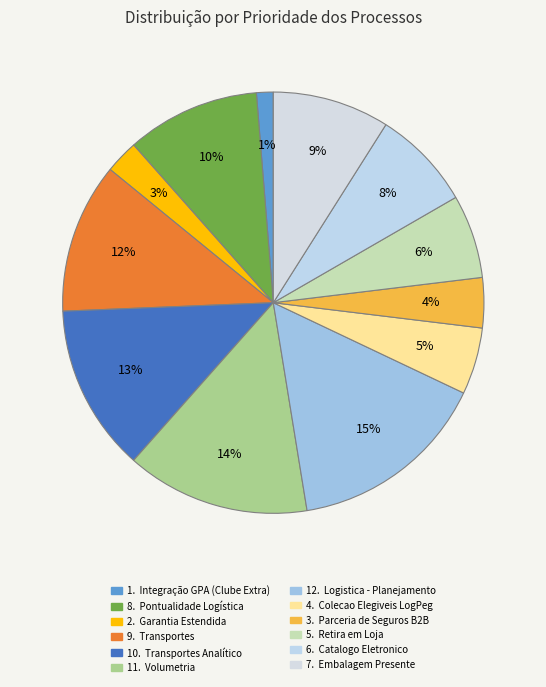

Count the number of slices in the pie.

12